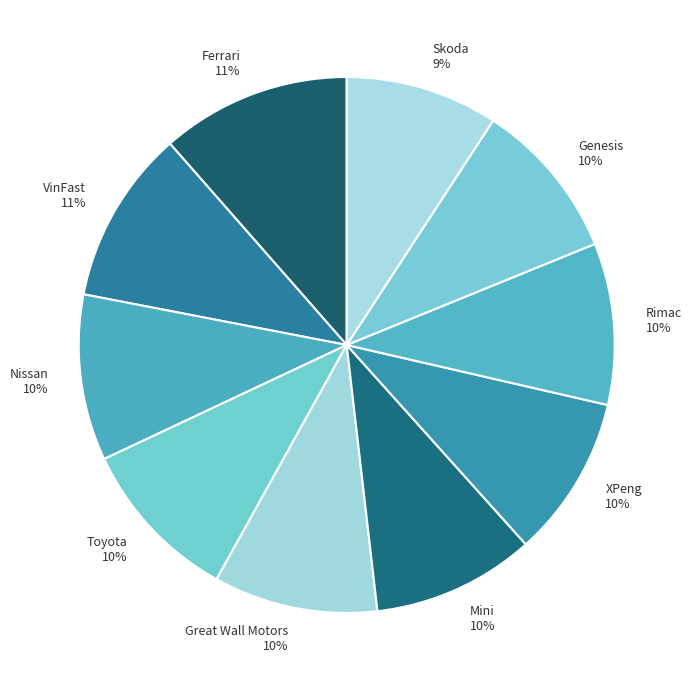

Is it true that Genesis is 10% of the pie?

True